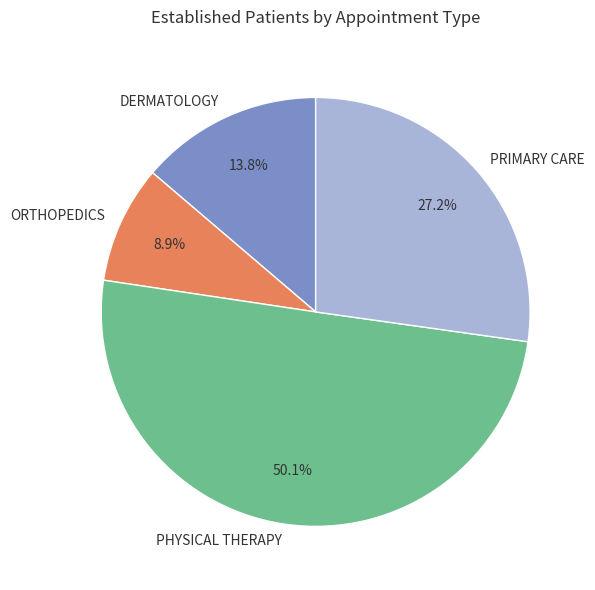

To the nearest percent, what portion does PRIMARY CARE represent?

27%